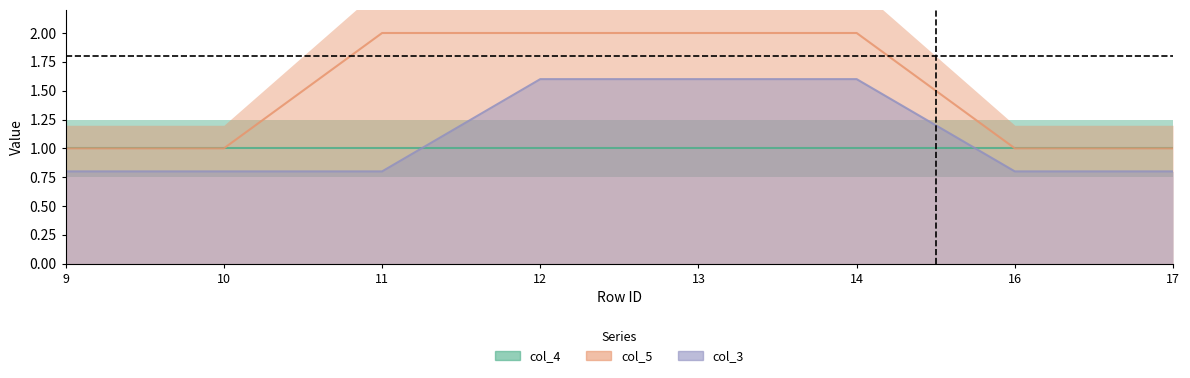

Which series changed the most between 12 and 16?

col_5